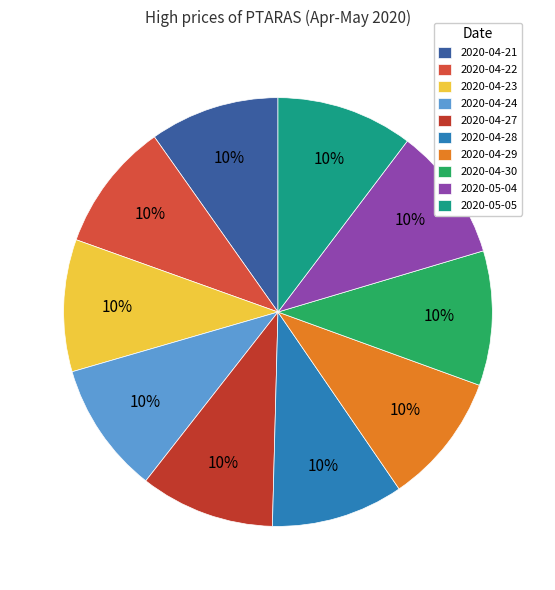

The 2020-04-29 slice represents 2% of the pie. True or false?

False